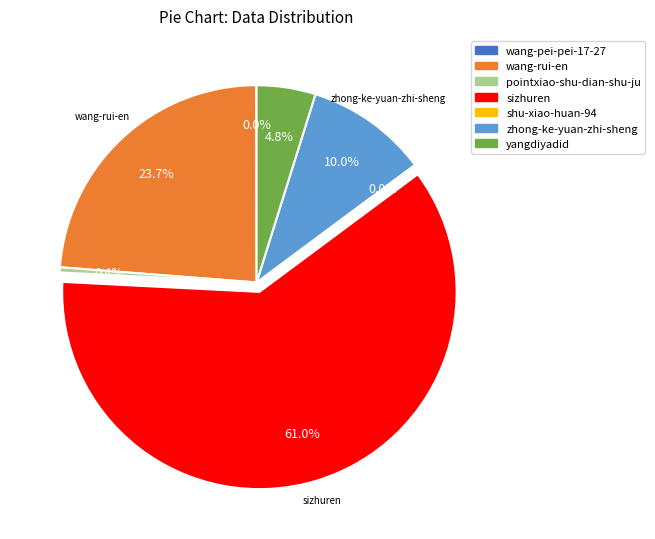

Which category accounts for the majority?

sizhuren